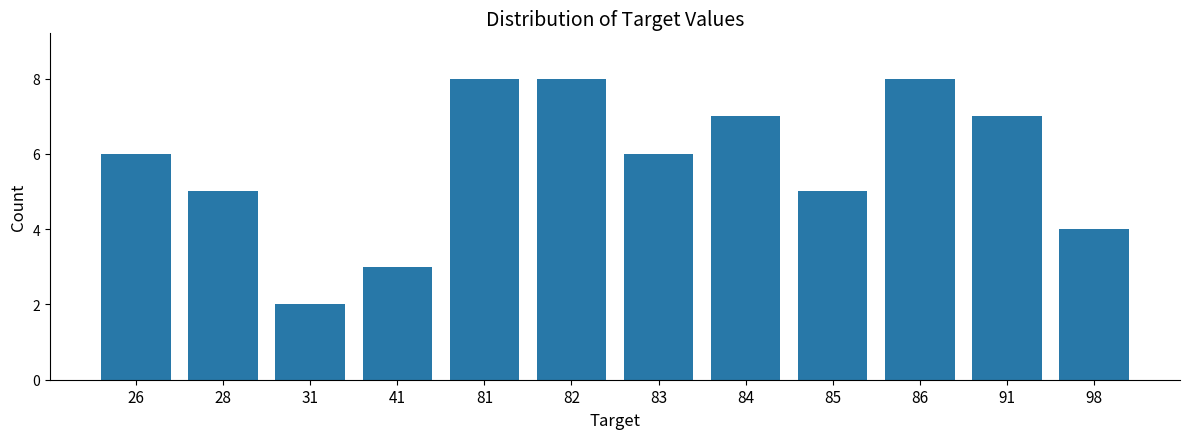

Reading right to left, extract all data points from this chart.

98=4	91=7	86=8	85=5	84=7	83=6	82=8	81=8	41=3	31=2	28=5	26=6